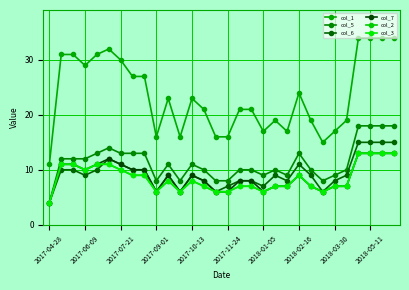

Is this an area chart (filled region under the line)?

No